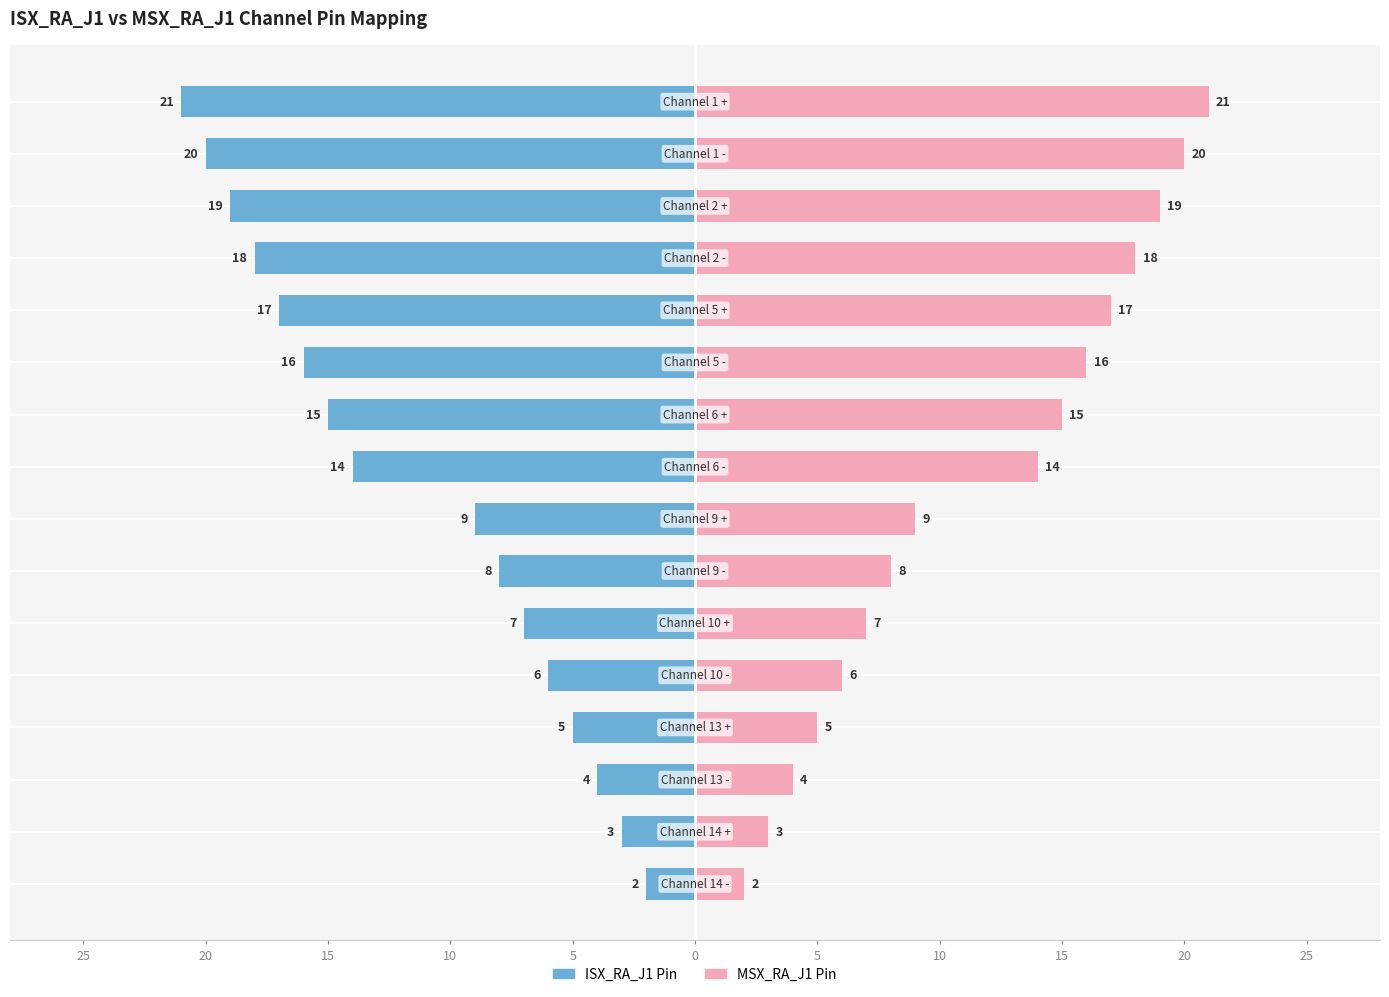

Which series has the widest spread of values?

ISX_RA_J1 Pin